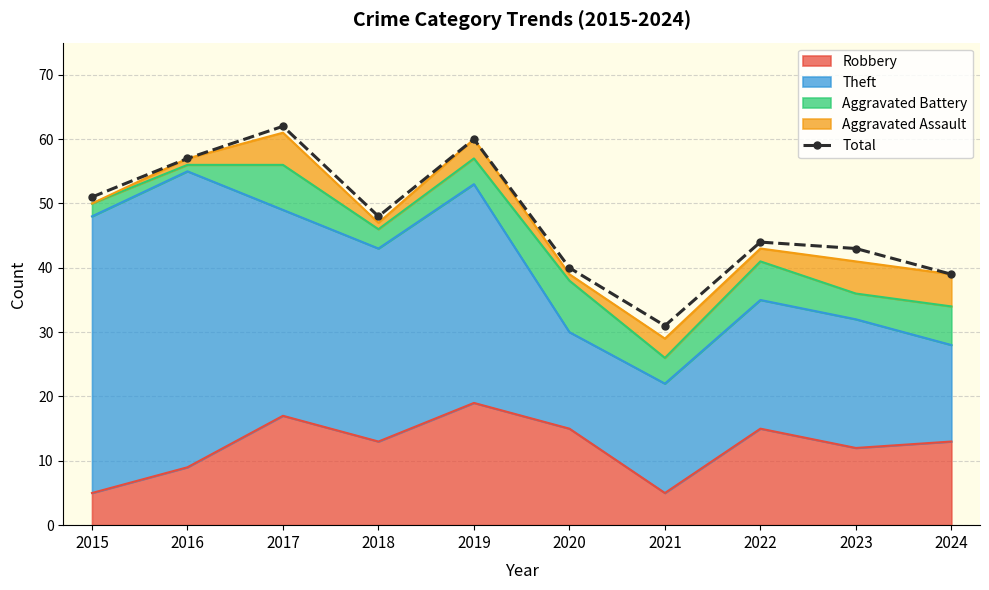

List the labels in order of value, largest first.

2017, 2019, 2016, 2015, 2018, 2022, 2023, 2020, 2024, 2021